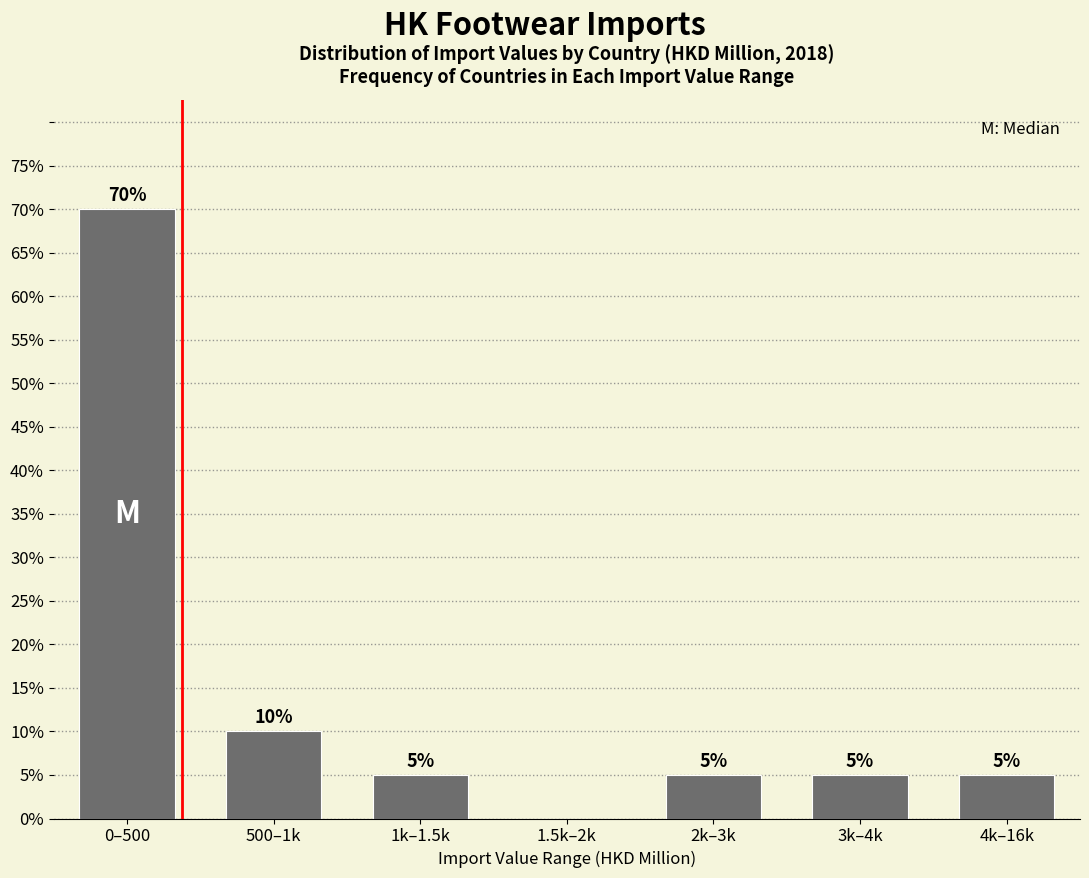

Reading left to right, what are all the values shown in this chart?

0–500=70	500–1k=10	1k–1.5k=5	1.5k–2k=0	2k–3k=5	3k–4k=5	4k–16k=5